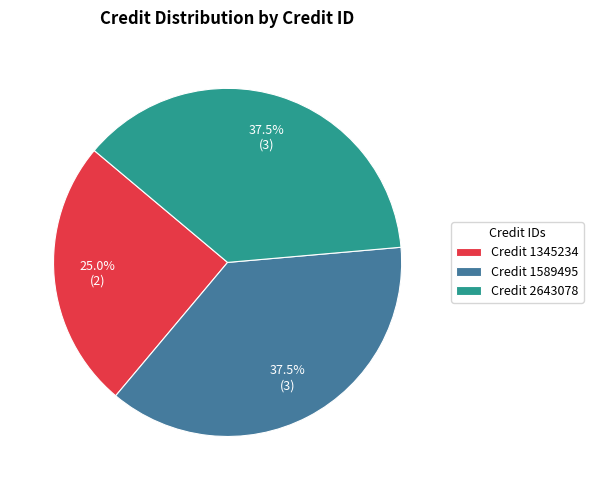

How many segments does this pie chart have?

3